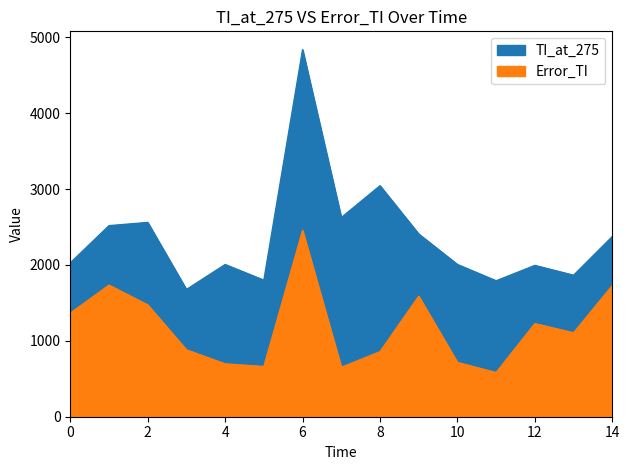

Does the chart display data point markers on the line(s)?

No